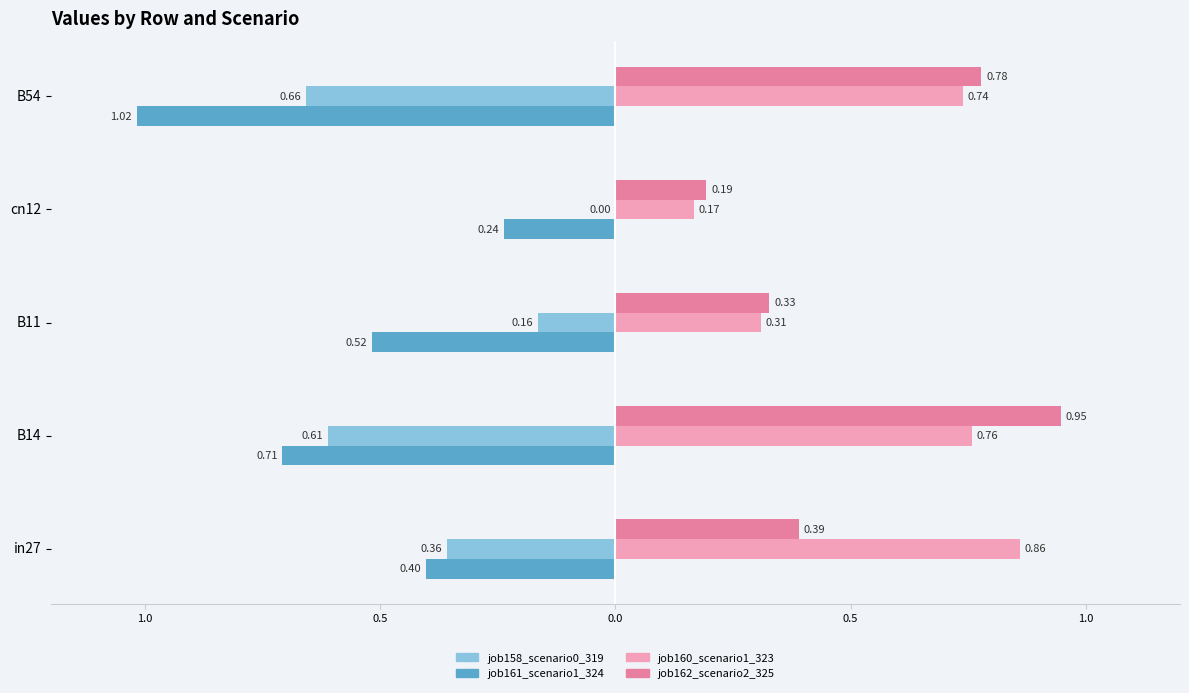

Which series has the largest range (max minus min)?

job161_scenario1_324